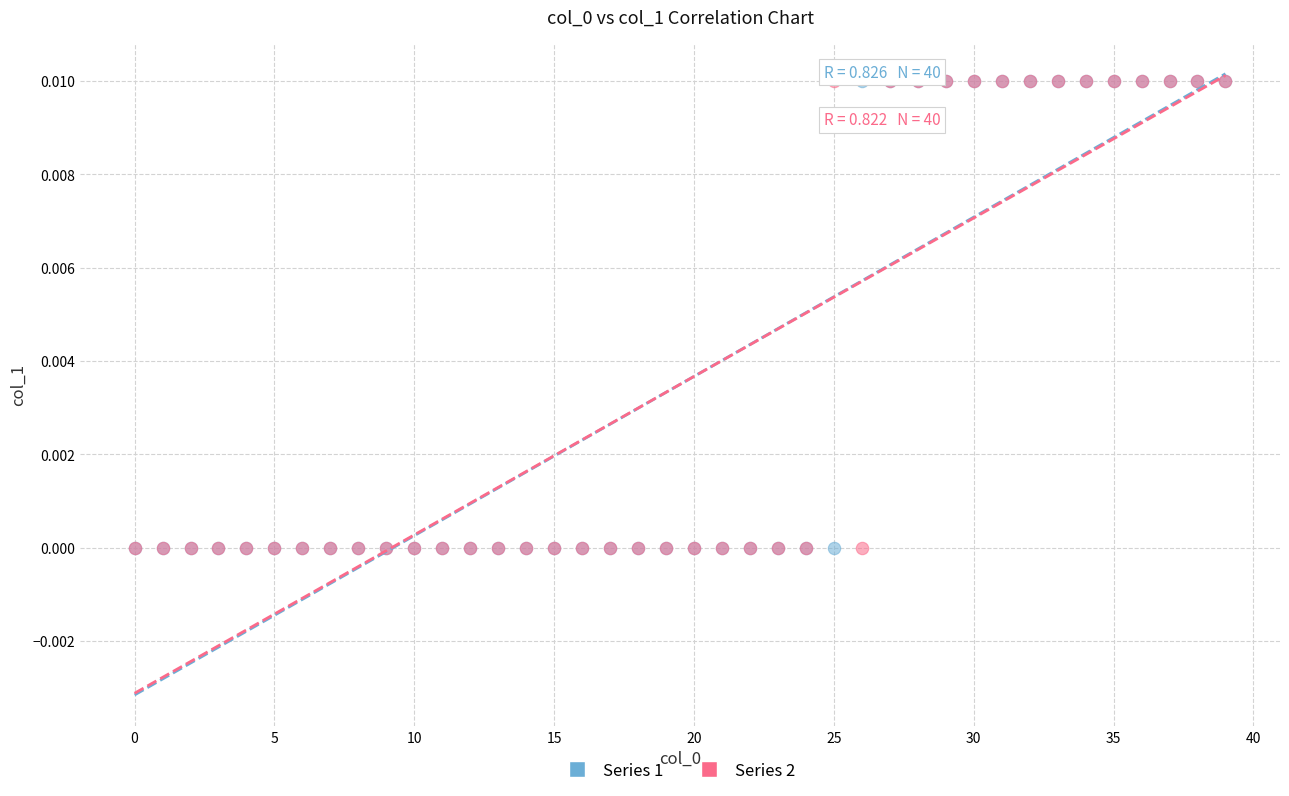

What are all the series names shown in the legend?

Series 1, Series 2